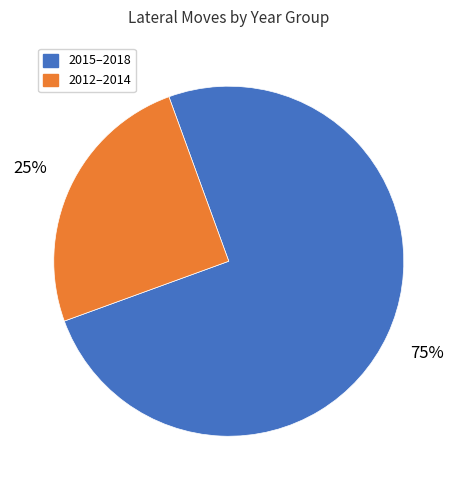

How many slices are in this pie chart?

2